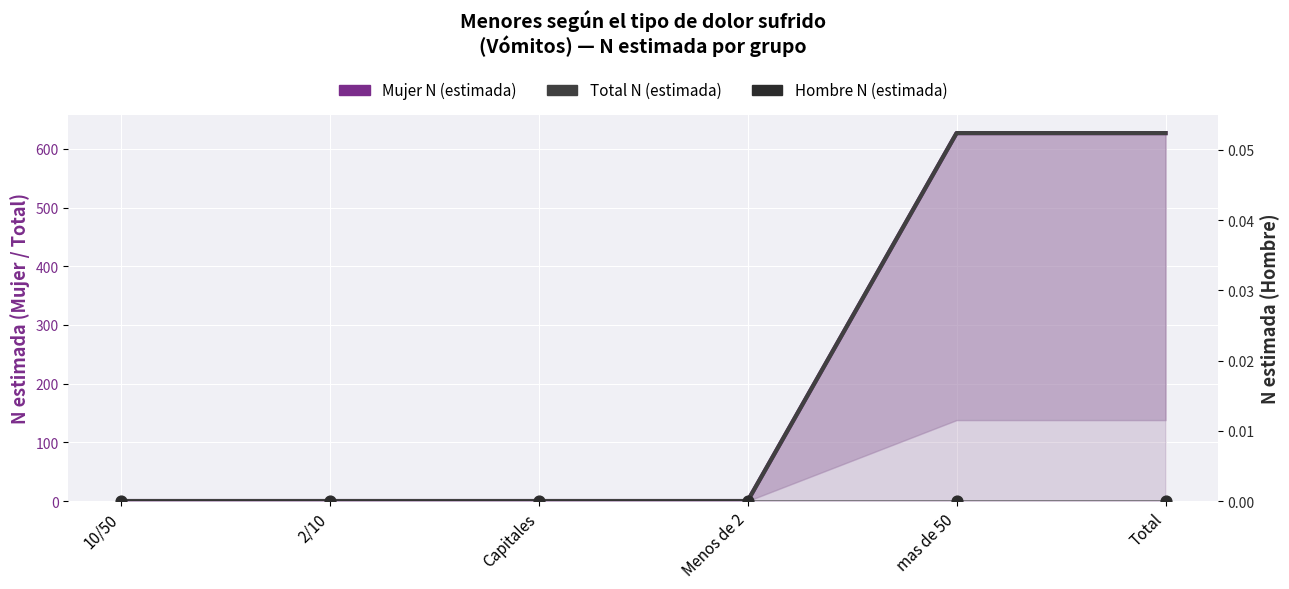

What are all the series names shown in the legend?

Mujer N (estimada), Total N (estimada), Hombre N (estimada)